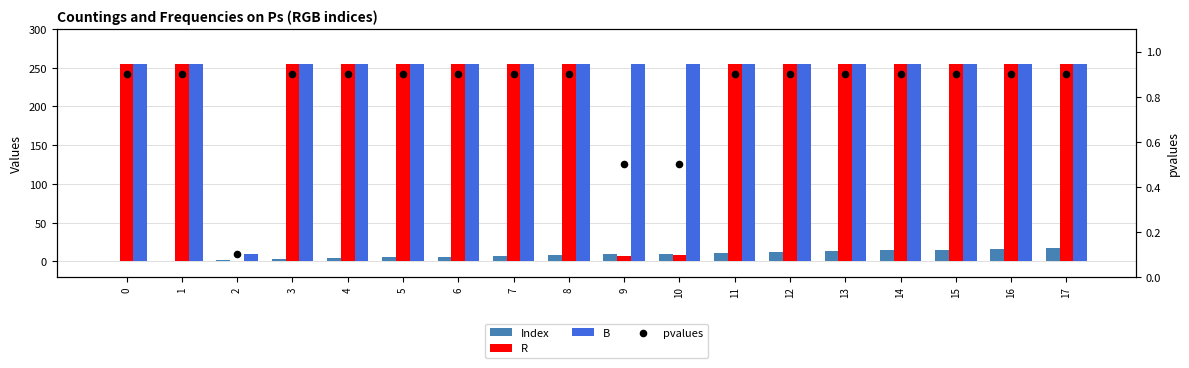

What is the total value across all series at 7?

517.9